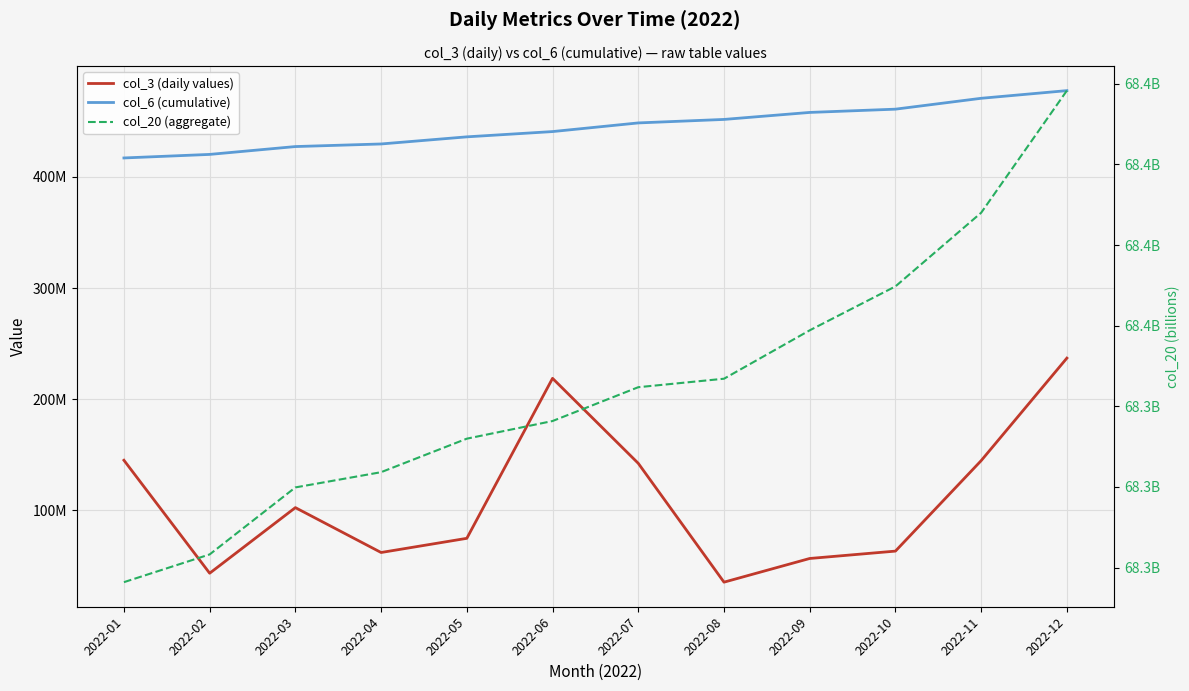

What is the value of the col_20 (aggregate) point at the 9th from the left?

68359423080